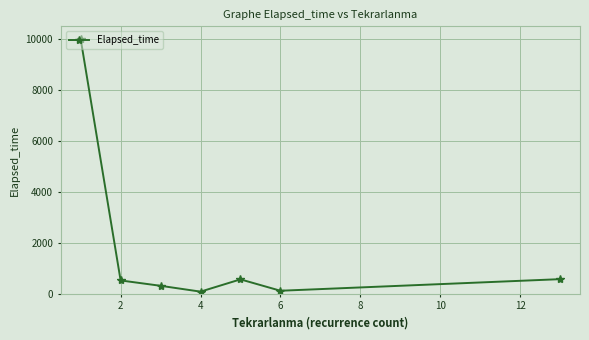

True or false: there are more than 0 points higher than both neighbors.

True